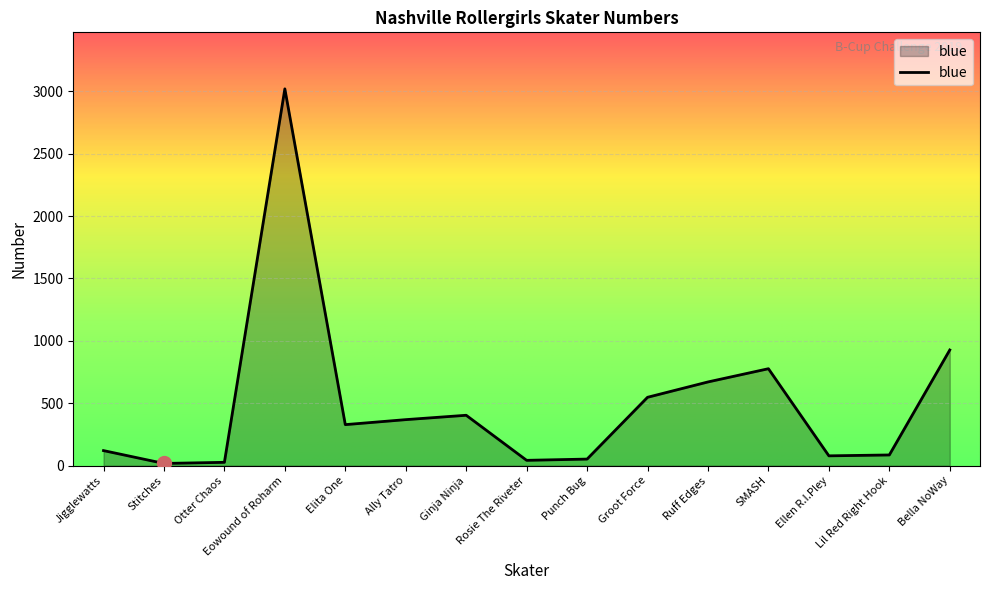

Which has a higher value, Jigglewatts or Rosie The Riveter?

Jigglewatts